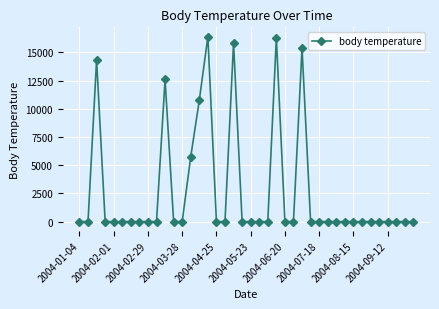

What is the difference between the second highest and minimum values?

16303.3